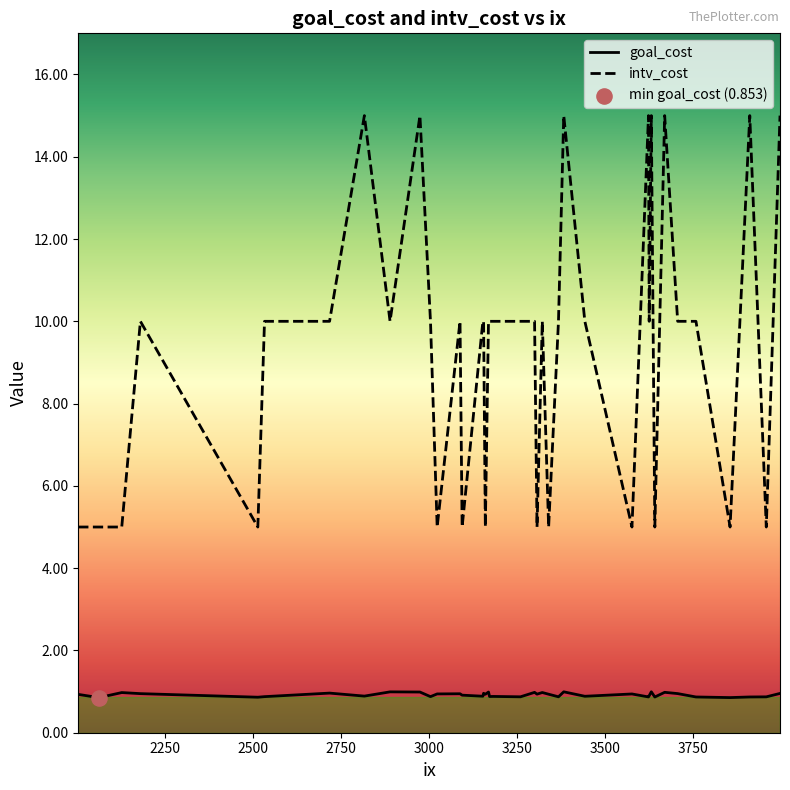

What is the minimum value for intv_cost?

5.0